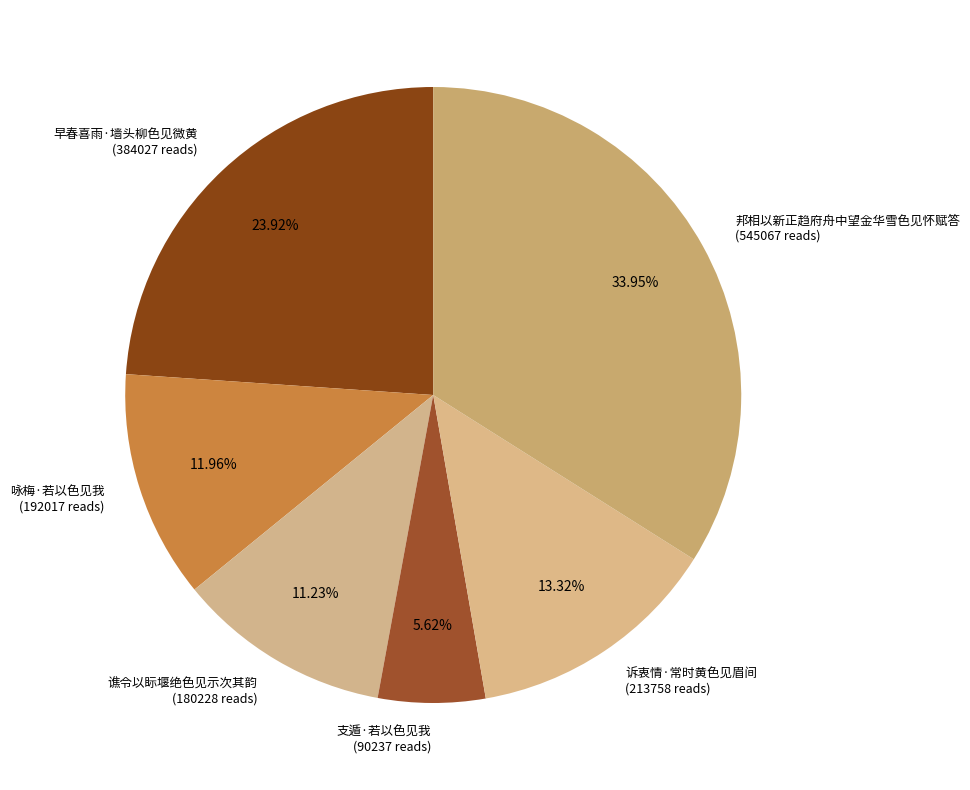

Which category has the biggest portion of the pie?

邦相以新正趋府舟中望金华雪色见怀赋答